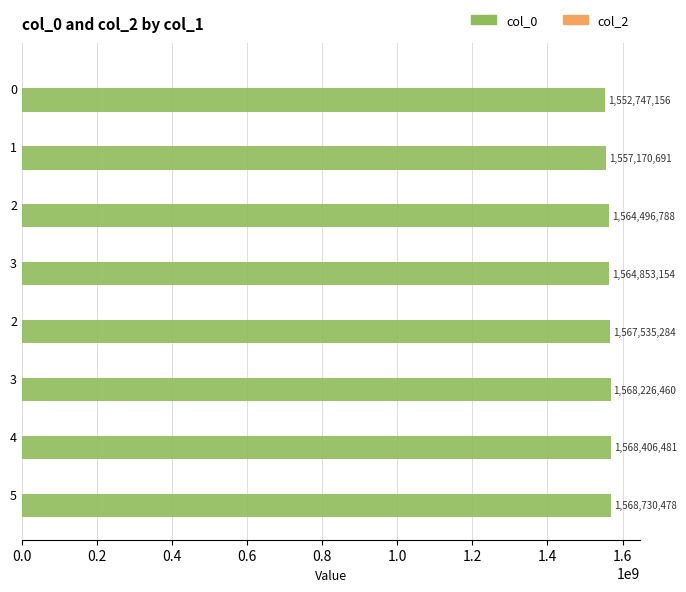

Does the chart contain stacked bars?

No